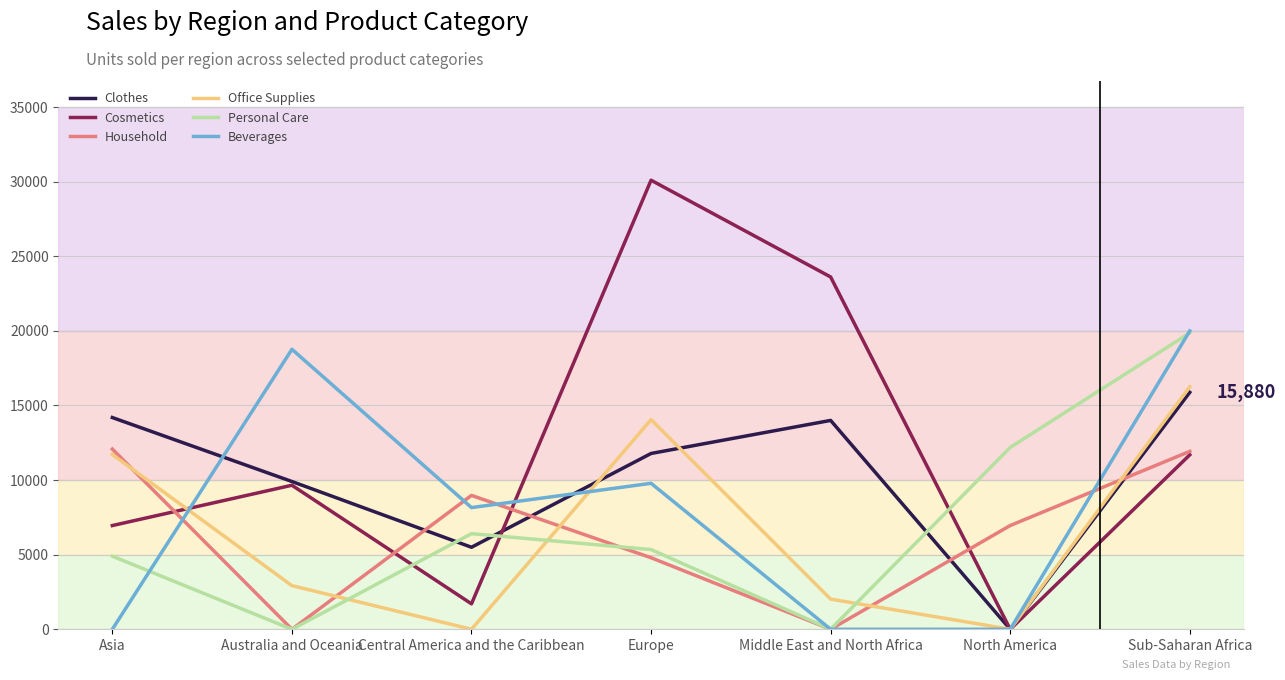

True or false: Beverages has more than 0 interior local peaks.

True